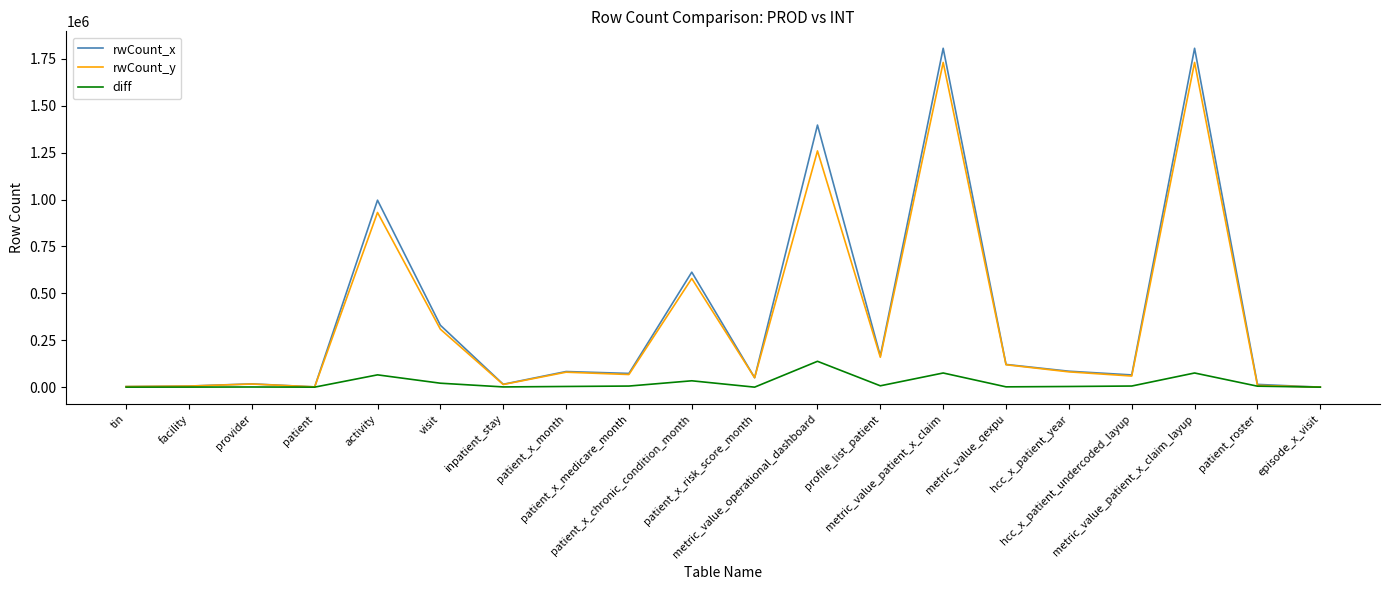

At how many categories does at least one series exceed 1123285?

3